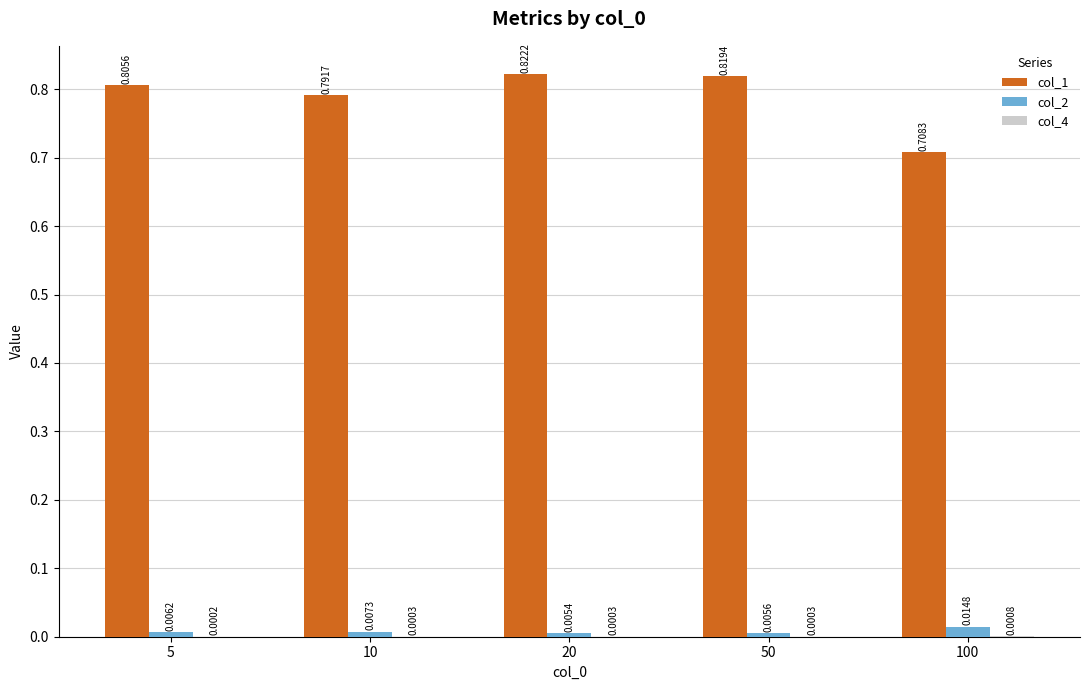

At which category is the sum across all series the highest?

20